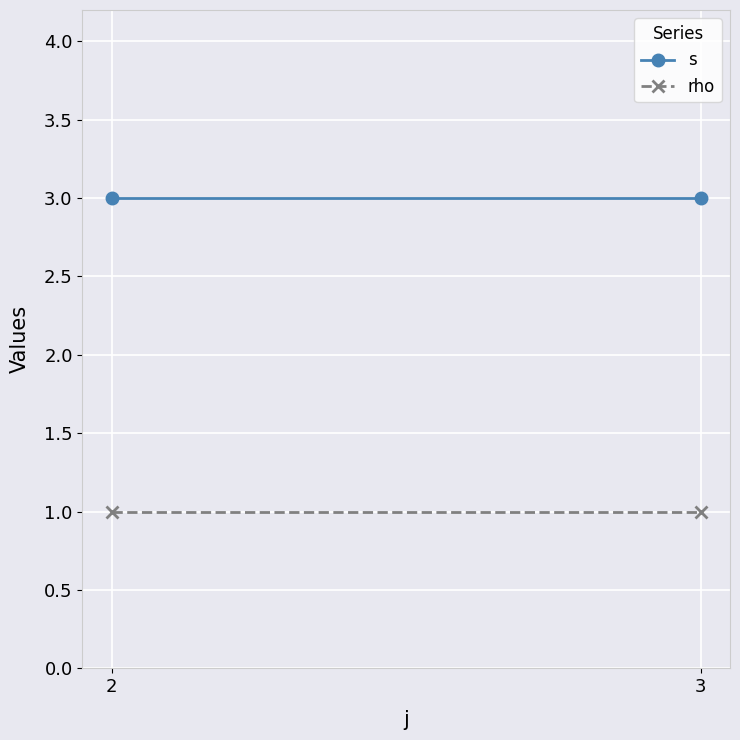

Which series has the widest spread of values?

s